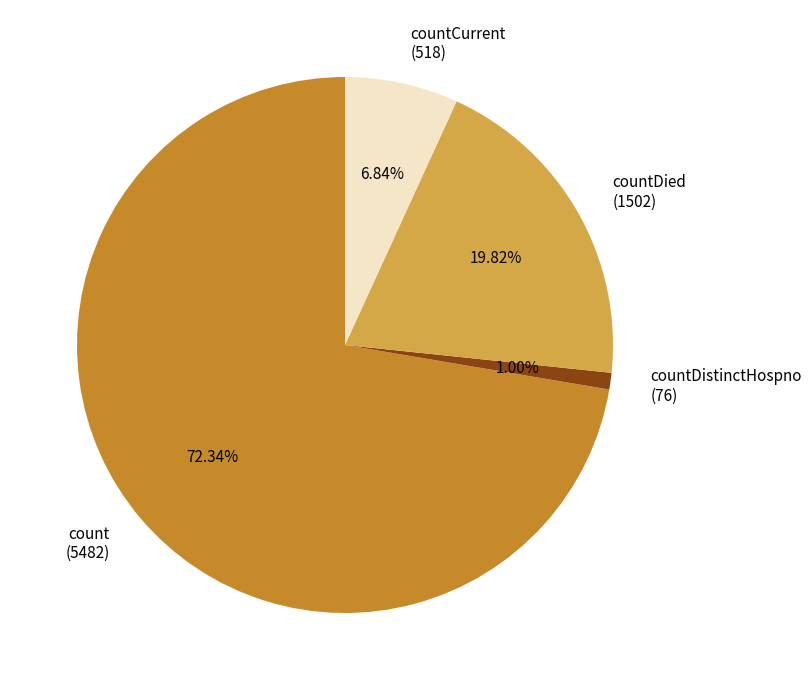

To the nearest percent, what percentage of the pie is countCurrent?

7%